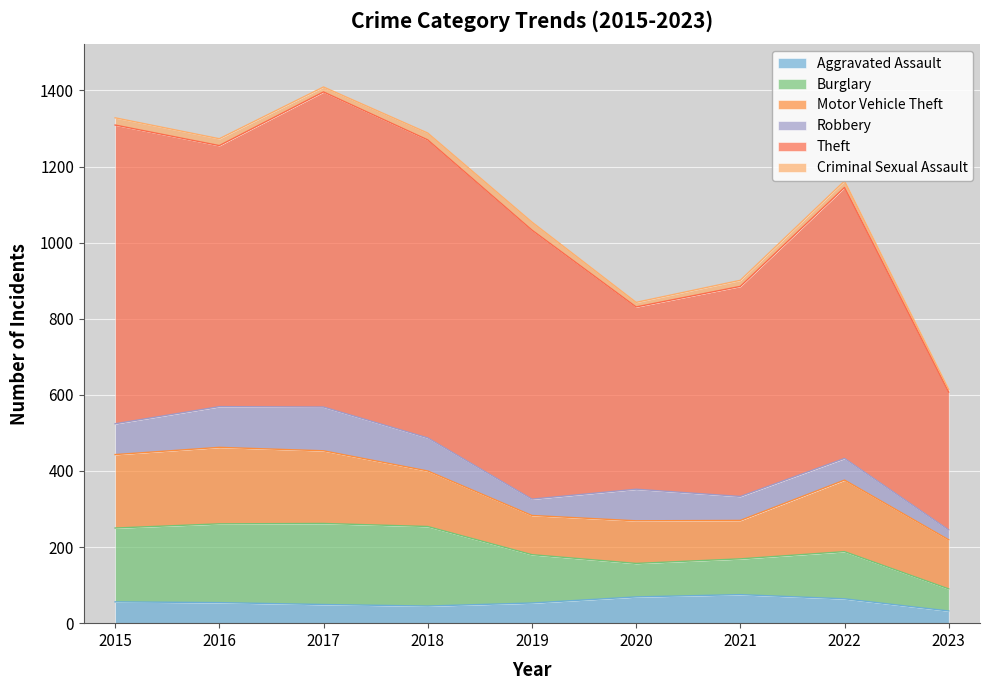

True or false: Aggravated Assault has a value of 34 at 2020.

False